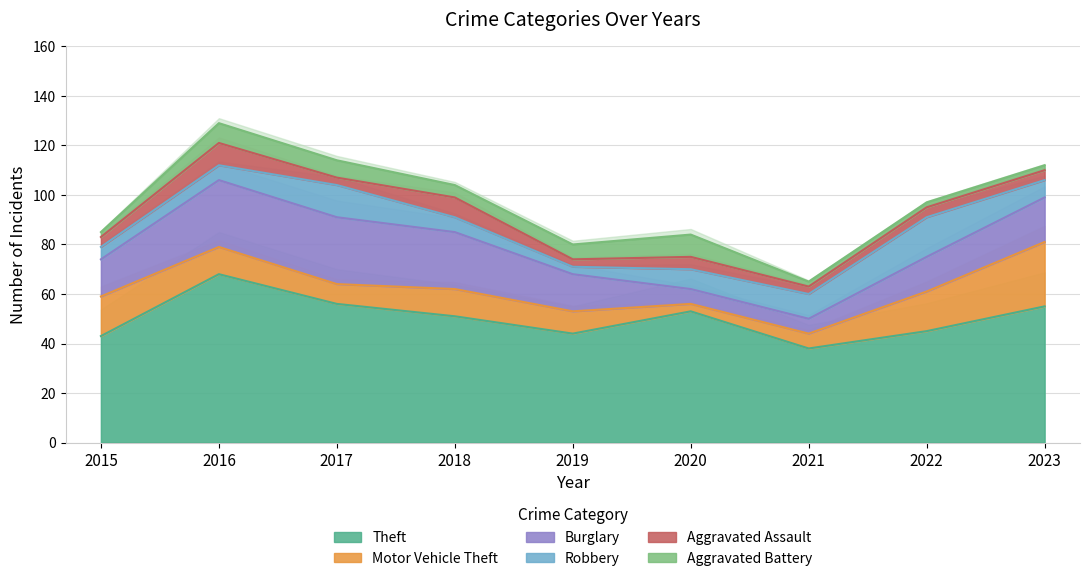

What is the difference between the maximum and minimum values in the Robbery series?

13